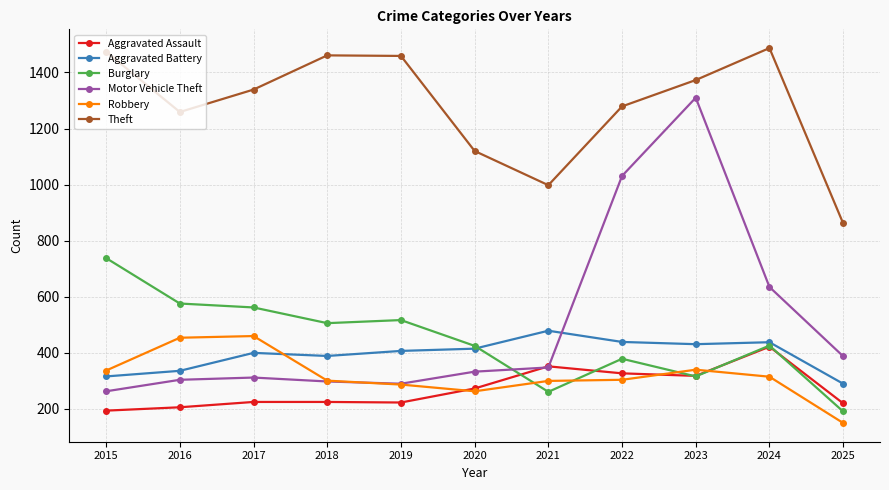

What is the highest value of the Theft series?

1487